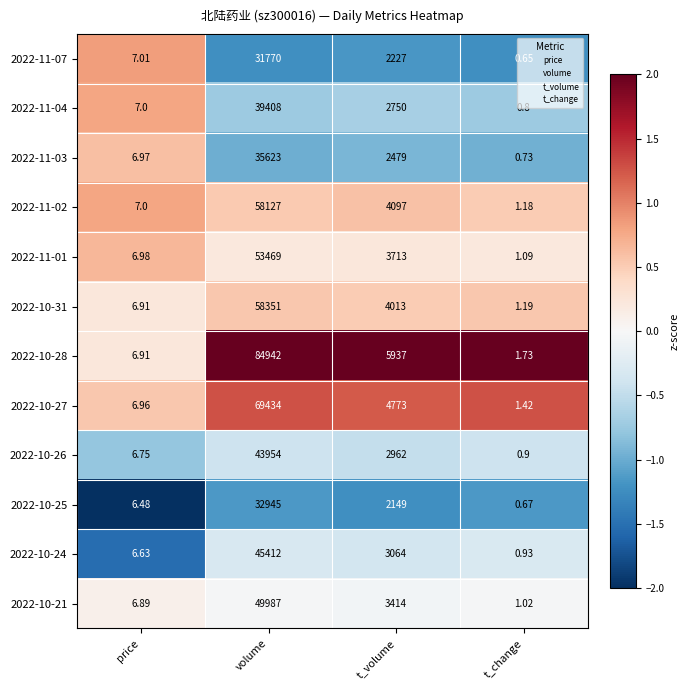

Rank the series by their maximum value, from lowest to highest.

2022-11-07, 2022-10-25, 2022-11-03, 2022-11-04, 2022-10-26, 2022-10-24, 2022-10-21, 2022-11-01, 2022-11-02, 2022-10-31, 2022-10-27, 2022-10-28